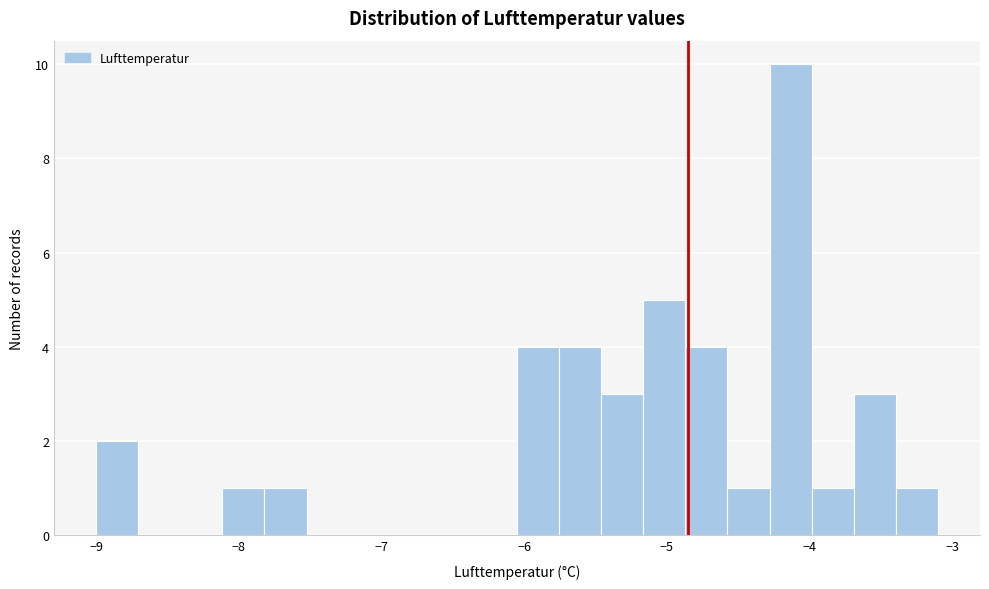

Around what value on the x-axis is the tallest bar? Give the approximate position of its centre, as read against the axis.

-4.1